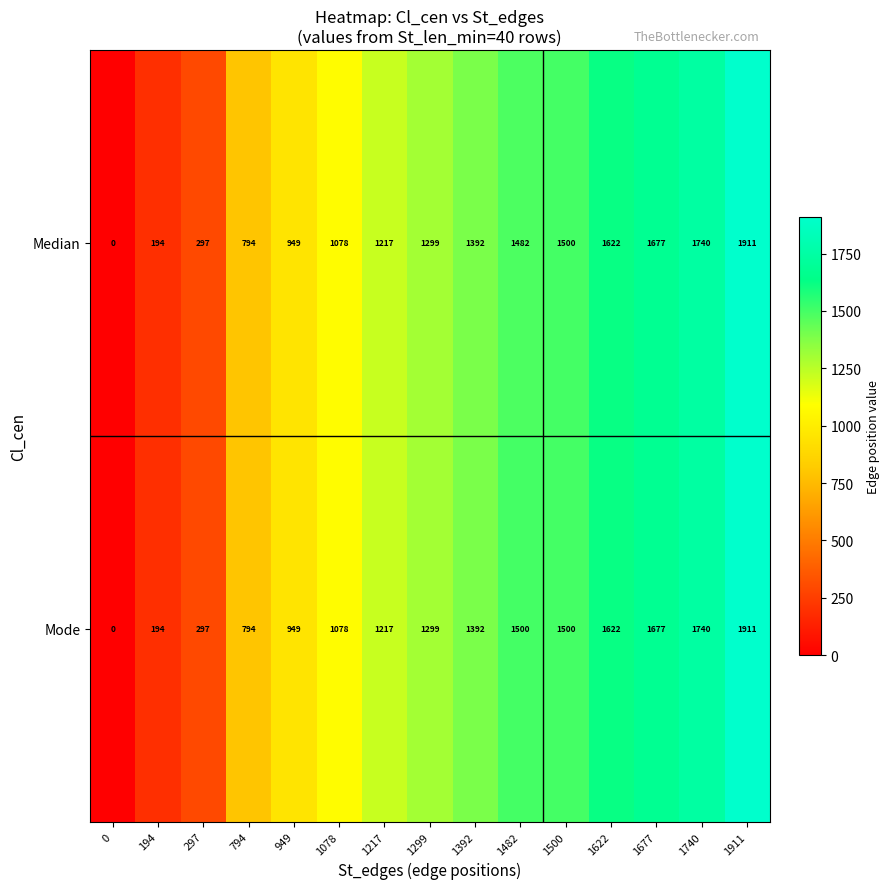

List the labels in order of Median value, smallest first.

0, 194, 297, 794, 949, 1078, 1217, 1299, 1392, 1482, 1500, 1622, 1677, 1740, 1911